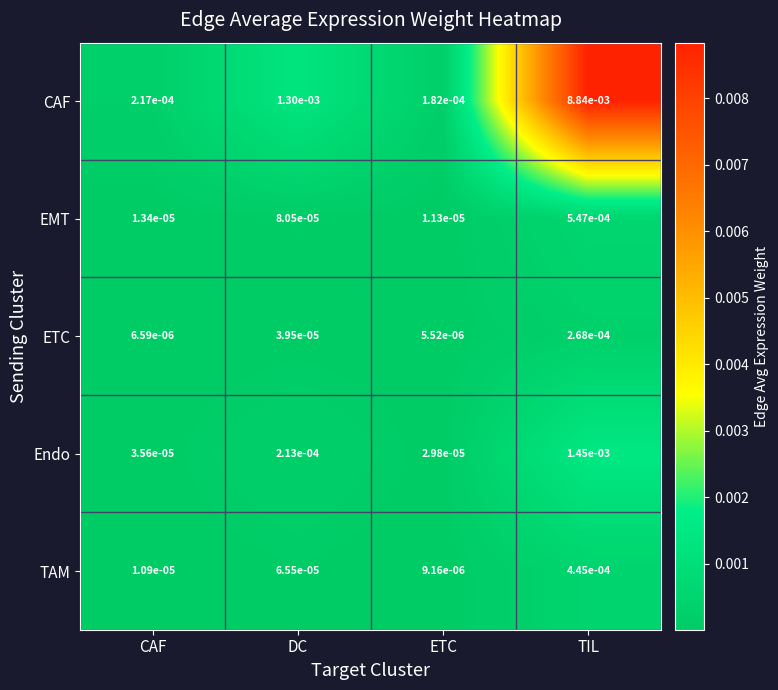

Rank the series at DC from lowest to highest value.

ETC, TAM, EMT, Endo, CAF